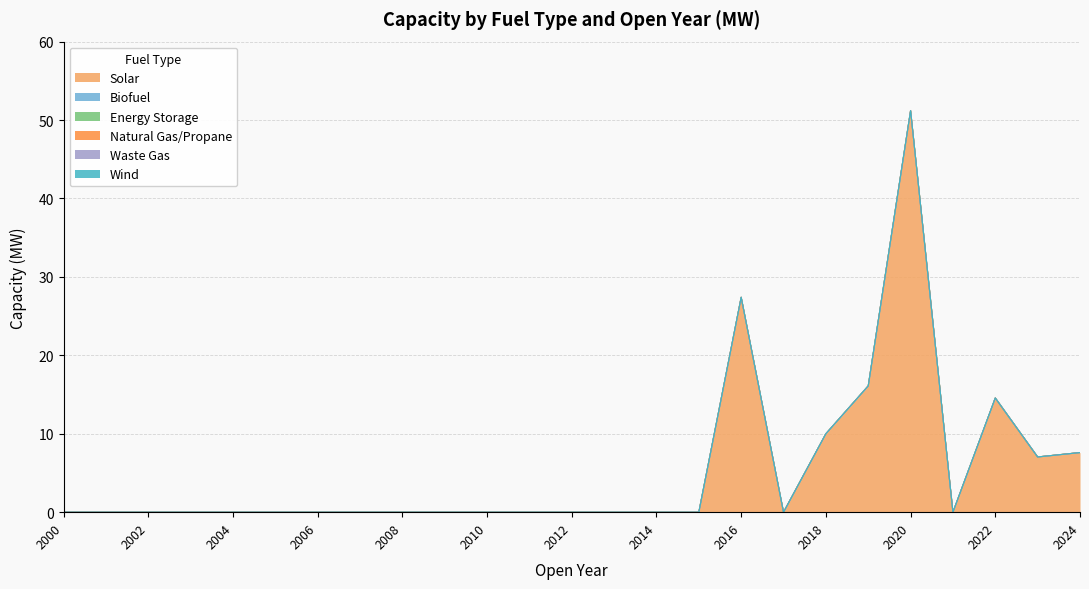

True or false: Wind has more than 1 interior local peaks.

False